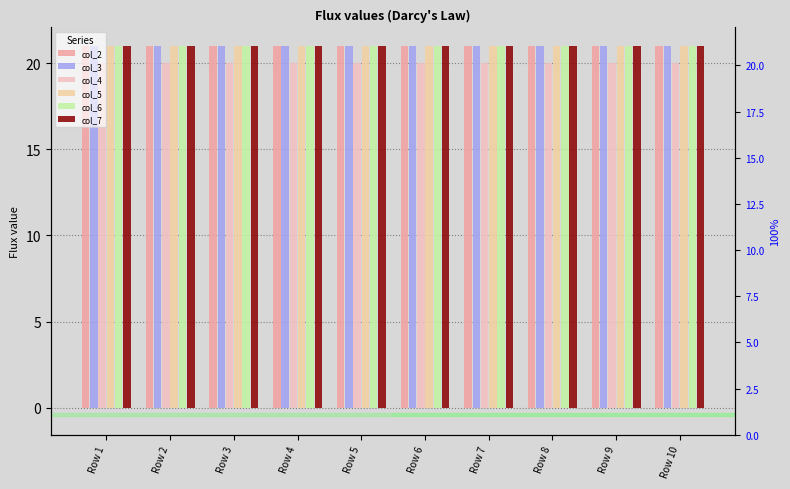

How many groups of bars are there?

10